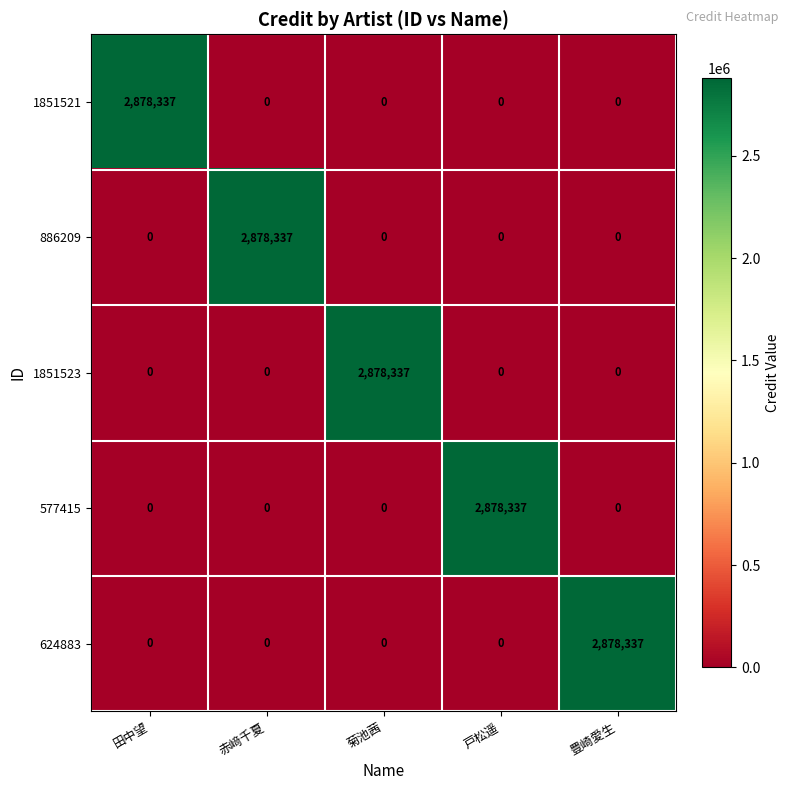

What is the greatest value displayed?

2878337